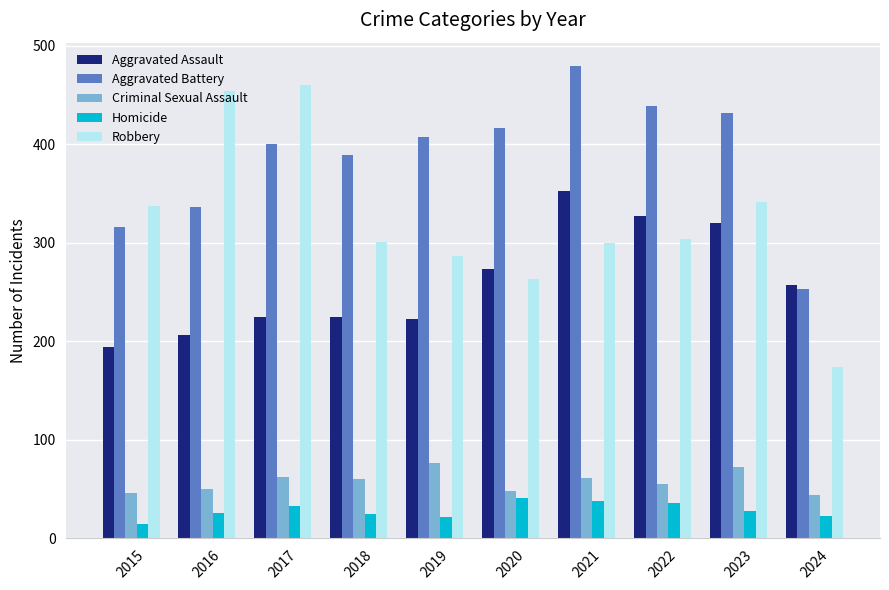

Which series has the largest range (max minus min)?

Robbery